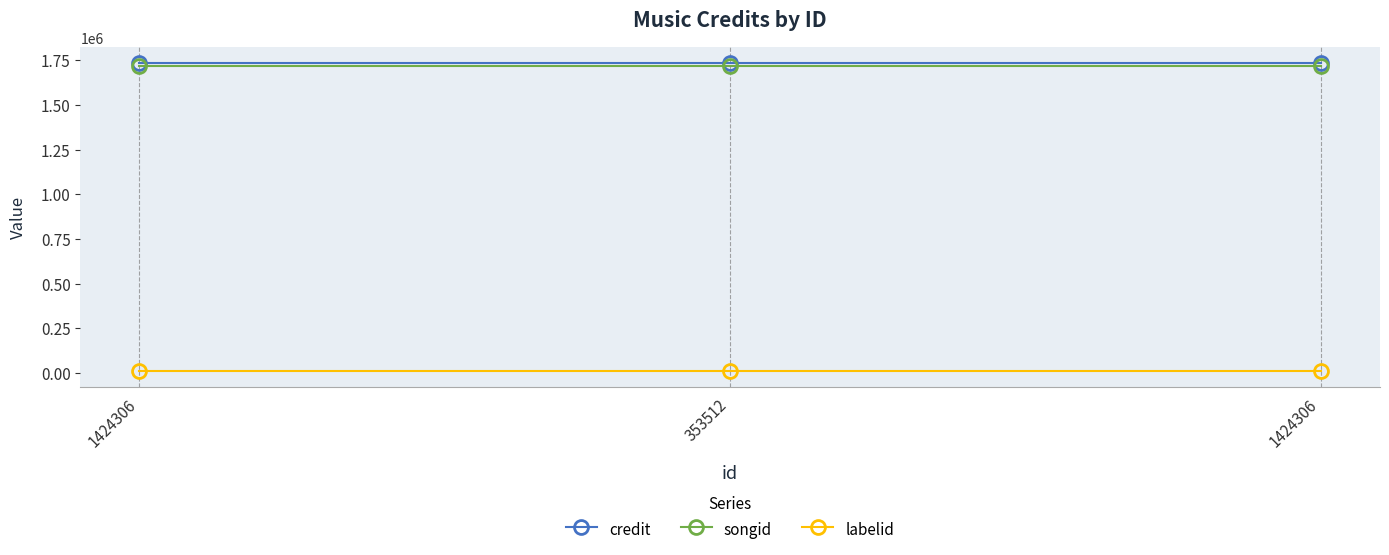

What are all the series names shown in the legend?

credit, songid, labelid